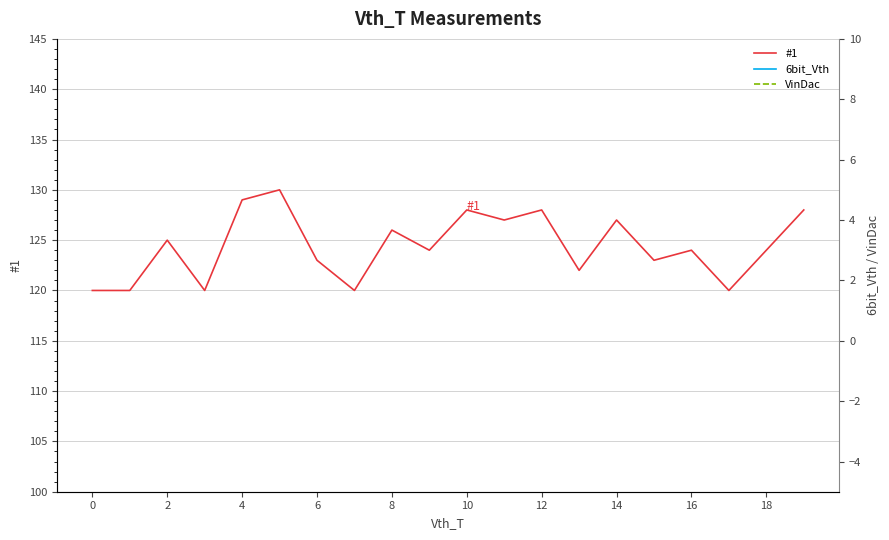

Which series has the largest total across all categories?

#1